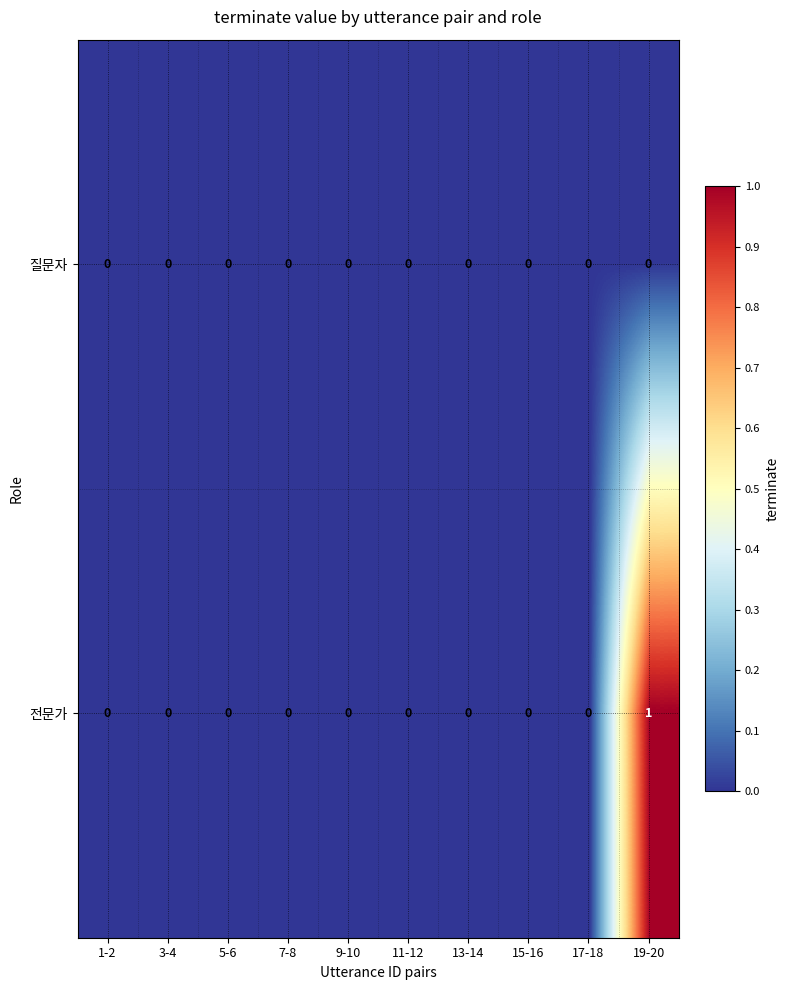

How many 전문가 values are between 0 and 1?

10